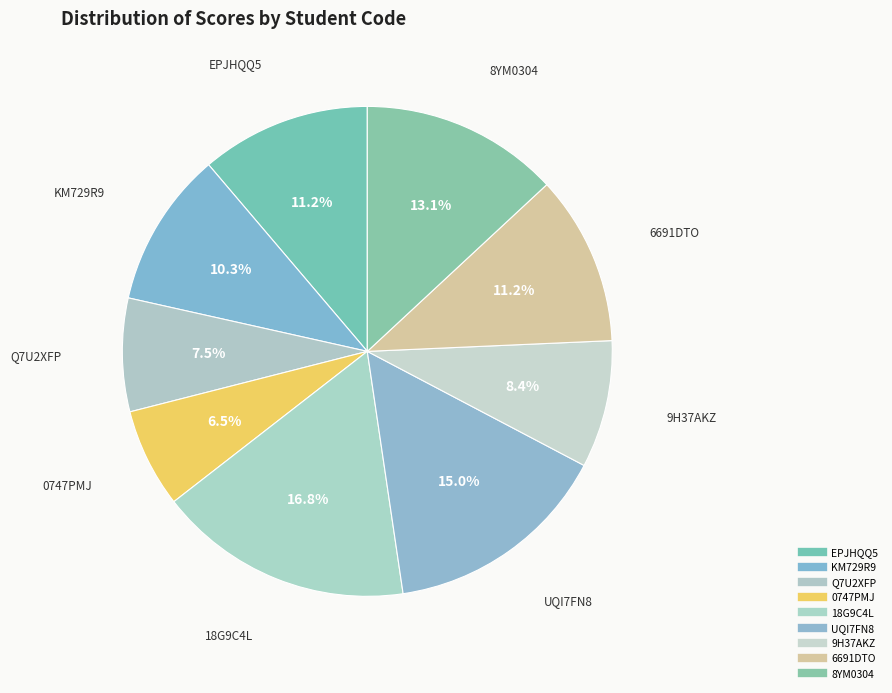

How many slices are in this pie chart?

9